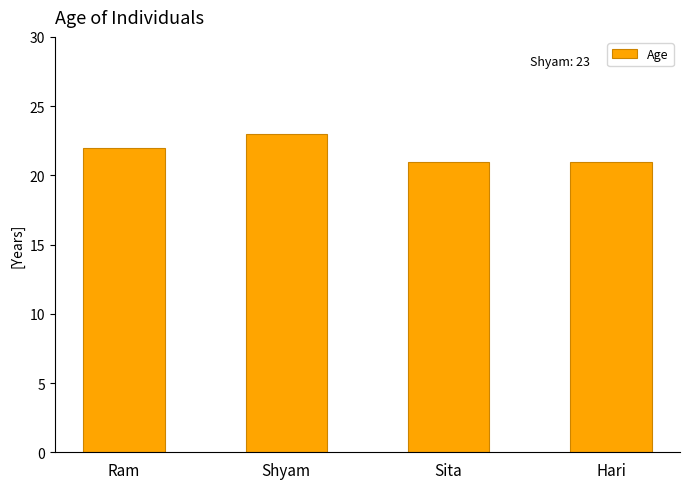

What is the average value?

22